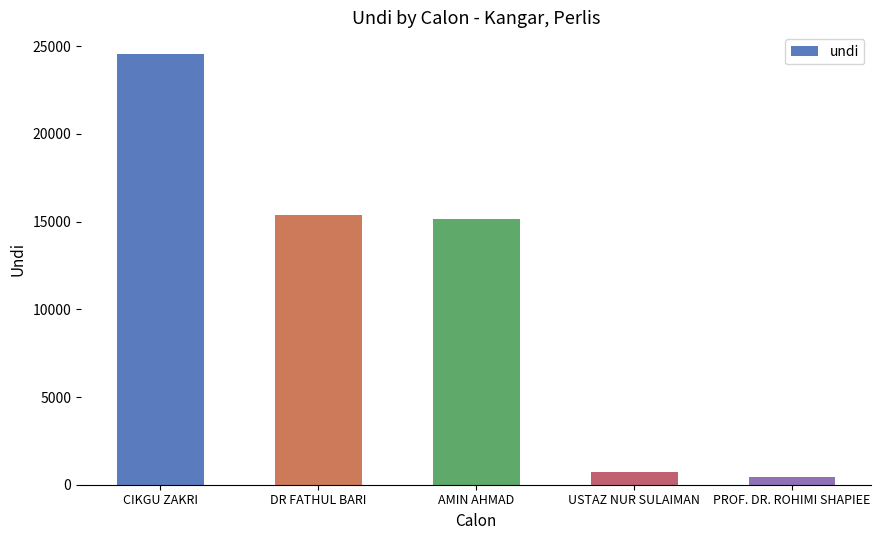

What is the average value?

11240